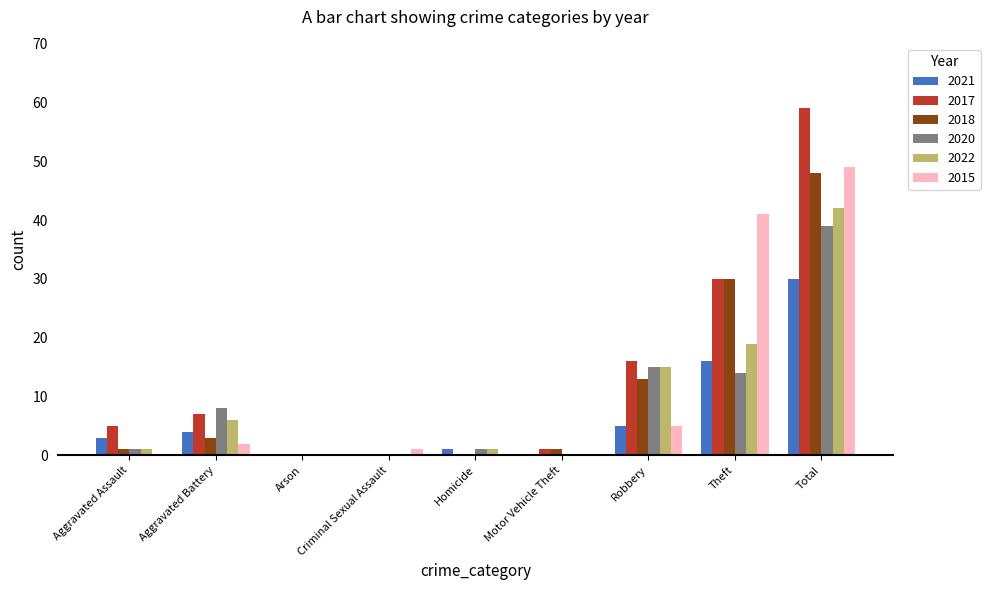

What value does the 2018 series have at Theft?

30